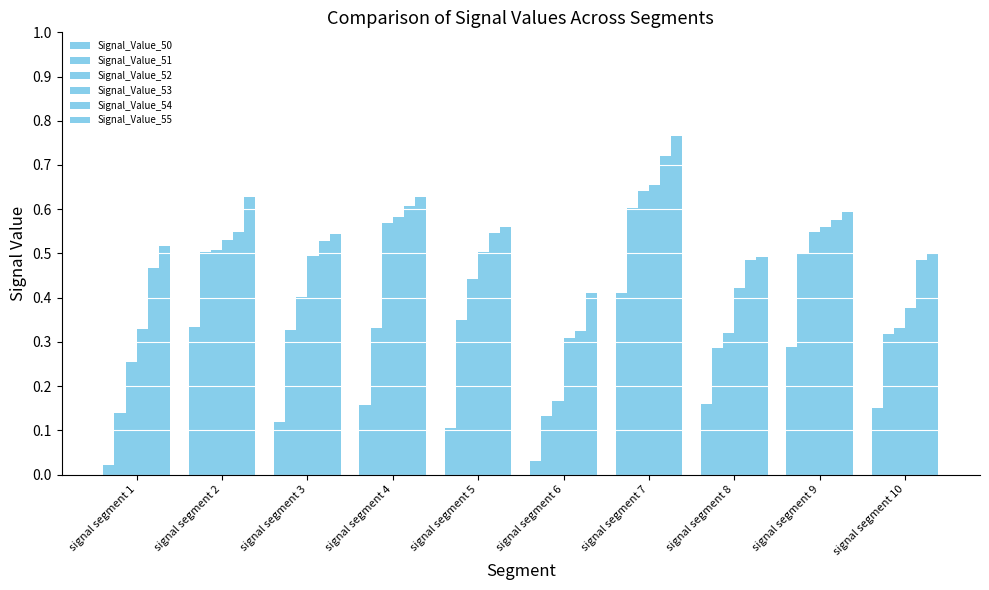

Does the chart contain stacked bars?

No